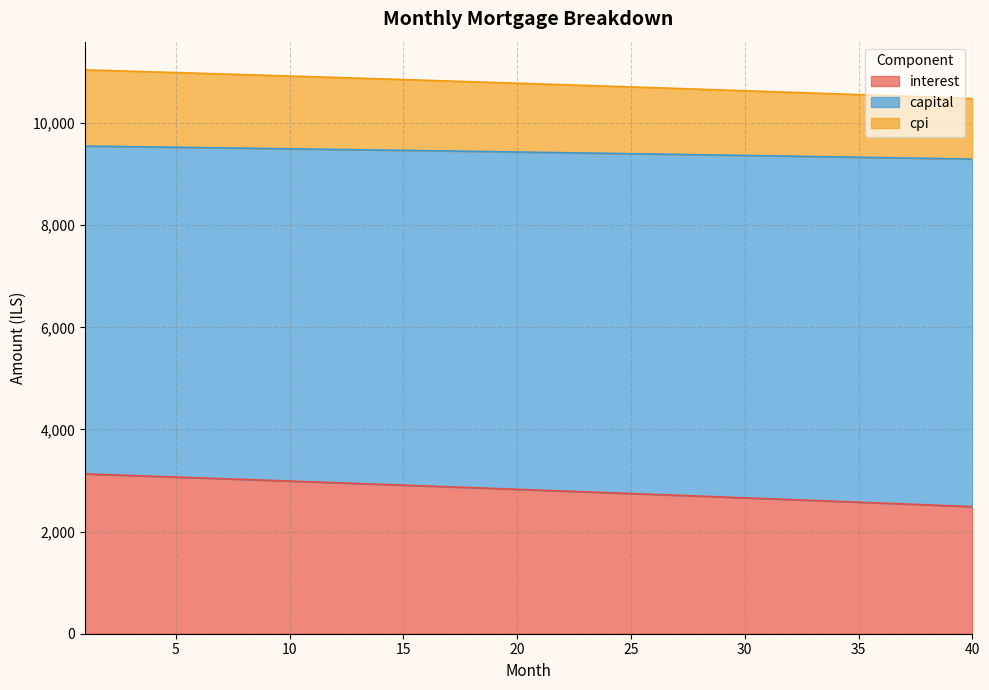

True or false: interest and cpi cross at least once.

False